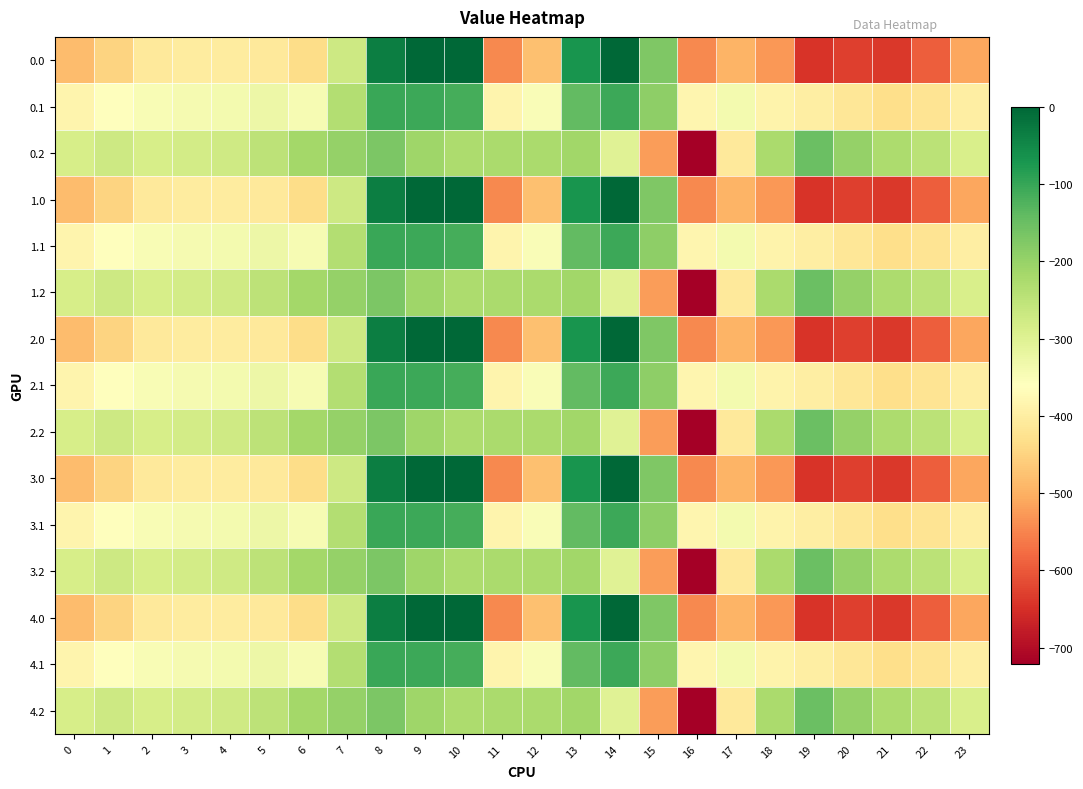

Reading right to left, list all the values displayed in this chart.

0.0: 23=-511.3	22=-592.3	21=-638.4	20=-629.9	19=-644.5	18=-529.6	17=-493.8	16=-545.4	15=-172.8	14=-0.3	13=-70.2	12=-477.2	11=-544.3	10=0.0	9=0.0	8=-35.0	7=-270.7	6=-435.0	5=-410.8	4=-404.9	3=-404.4	2=-410.3	1=-449.5	0=-482.0
0.1: 23=-399.4	22=-419.9	21=-432.4	20=-414.5	19=-399.7	18=-388.5	17=-340.1	16=-380.5	15=-190.4	14=-105.5	13=-141.2	12=-350.8	11=-384.7	10=-114.0	9=-104.8	8=-102.3	7=-234.9	6=-345.2	5=-329.5	4=-339.6	3=-342.7	2=-347.9	1=-361.1	0=-384.6
0.2: 23=-287.5	22=-247.4	21=-226.4	20=-199.2	19=-151.1	18=-223.1	17=-409.5	16=-721.2	15=-522.2	14=-301.9	13=-212.2	12=-224.3	11=-225.2	10=-228.0	9=-209.6	8=-169.5	7=-199.0	6=-216.4	5=-248.1	4=-274.4	3=-281.0	2=-285.5	1=-272.7	0=-287.1
1.0: 23=-511.3	22=-592.3	21=-638.4	20=-629.9	19=-644.5	18=-529.6	17=-493.8	16=-545.4	15=-172.8	14=-0.3	13=-70.2	12=-477.2	11=-544.3	10=0.0	9=0.0	8=-35.0	7=-270.7	6=-435.0	5=-410.8	4=-404.9	3=-404.4	2=-410.3	1=-449.5	0=-482.0
1.1: 23=-399.4	22=-419.9	21=-432.4	20=-414.5	19=-399.7	18=-388.5	17=-340.1	16=-380.5	15=-190.4	14=-105.5	13=-141.2	12=-350.8	11=-384.7	10=-114.0	9=-104.8	8=-102.3	7=-234.9	6=-345.2	5=-329.5	4=-339.6	3=-342.7	2=-347.9	1=-361.1	0=-384.6
1.2: 23=-287.5	22=-247.4	21=-226.4	20=-199.2	19=-151.1	18=-223.1	17=-409.5	16=-721.2	15=-522.2	14=-301.9	13=-212.2	12=-224.3	11=-225.2	10=-228.0	9=-209.6	8=-169.5	7=-199.0	6=-216.4	5=-248.1	4=-274.4	3=-281.0	2=-285.5	1=-272.7	0=-287.1
2.0: 23=-511.3	22=-592.3	21=-638.4	20=-629.9	19=-644.5	18=-529.6	17=-493.8	16=-545.4	15=-172.8	14=-0.3	13=-70.2	12=-477.2	11=-544.3	10=0.0	9=0.0	8=-35.0	7=-270.7	6=-435.0	5=-410.8	4=-404.9	3=-404.4	2=-410.3	1=-449.5	0=-482.0
2.1: 23=-399.4	22=-419.9	21=-432.4	20=-414.5	19=-399.7	18=-388.5	17=-340.1	16=-380.5	15=-190.4	14=-105.5	13=-141.2	12=-350.8	11=-384.7	10=-114.0	9=-104.8	8=-102.3	7=-234.9	6=-345.2	5=-329.5	4=-339.6	3=-342.7	2=-347.9	1=-361.1	0=-384.6
2.2: 23=-287.5	22=-247.4	21=-226.4	20=-199.2	19=-151.1	18=-223.1	17=-409.5	16=-721.2	15=-522.2	14=-301.9	13=-212.2	12=-224.3	11=-225.2	10=-228.0	9=-209.6	8=-169.5	7=-199.0	6=-216.4	5=-248.1	4=-274.4	3=-281.0	2=-285.5	1=-272.7	0=-287.1
3.0: 23=-511.3	22=-592.3	21=-638.4	20=-629.9	19=-644.5	18=-529.6	17=-493.8	16=-545.4	15=-172.8	14=-0.3	13=-70.2	12=-477.2	11=-544.3	10=0.0	9=0.0	8=-35.0	7=-270.7	6=-435.0	5=-410.8	4=-404.9	3=-404.4	2=-410.3	1=-449.5	0=-482.0
3.1: 23=-399.4	22=-419.9	21=-432.4	20=-414.5	19=-399.7	18=-388.5	17=-340.1	16=-380.5	15=-190.4	14=-105.5	13=-141.2	12=-350.8	11=-384.7	10=-114.0	9=-104.8	8=-102.3	7=-234.9	6=-345.2	5=-329.5	4=-339.6	3=-342.7	2=-347.9	1=-361.1	0=-384.6
3.2: 23=-287.5	22=-247.4	21=-226.4	20=-199.2	19=-151.1	18=-223.1	17=-409.5	16=-721.2	15=-522.2	14=-301.9	13=-212.2	12=-224.3	11=-225.2	10=-228.0	9=-209.6	8=-169.5	7=-199.0	6=-216.4	5=-248.1	4=-274.4	3=-281.0	2=-285.5	1=-272.7	0=-287.1
4.0: 23=-511.3	22=-592.3	21=-638.4	20=-629.9	19=-644.5	18=-529.6	17=-493.8	16=-545.4	15=-172.8	14=-0.3	13=-70.2	12=-477.2	11=-544.3	10=0.0	9=0.0	8=-35.0	7=-270.7	6=-435.0	5=-410.8	4=-404.9	3=-404.4	2=-410.3	1=-449.5	0=-482.0
4.1: 23=-399.4	22=-419.9	21=-432.4	20=-414.5	19=-399.7	18=-388.5	17=-340.1	16=-380.5	15=-190.4	14=-105.5	13=-141.2	12=-350.8	11=-384.7	10=-114.0	9=-104.8	8=-102.3	7=-234.9	6=-345.2	5=-329.5	4=-339.6	3=-342.7	2=-347.9	1=-361.1	0=-384.6
4.2: 23=-287.5	22=-247.4	21=-226.4	20=-199.2	19=-151.1	18=-223.1	17=-409.5	16=-721.2	15=-522.2	14=-301.9	13=-212.2	12=-224.3	11=-225.2	10=-228.0	9=-209.6	8=-169.5	7=-199.0	6=-216.4	5=-248.1	4=-274.4	3=-281.0	2=-285.5	1=-272.7	0=-287.1